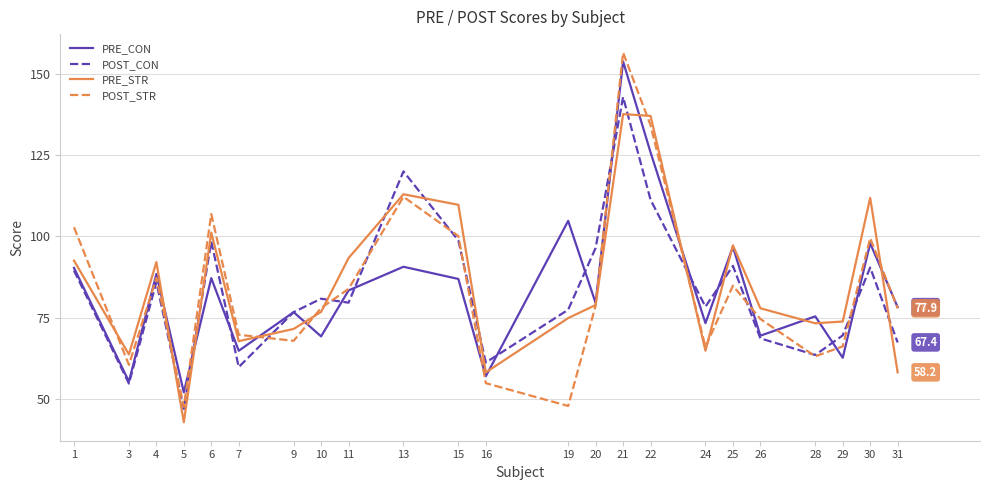

What is the highest value of the PRE_CON series?

153.8